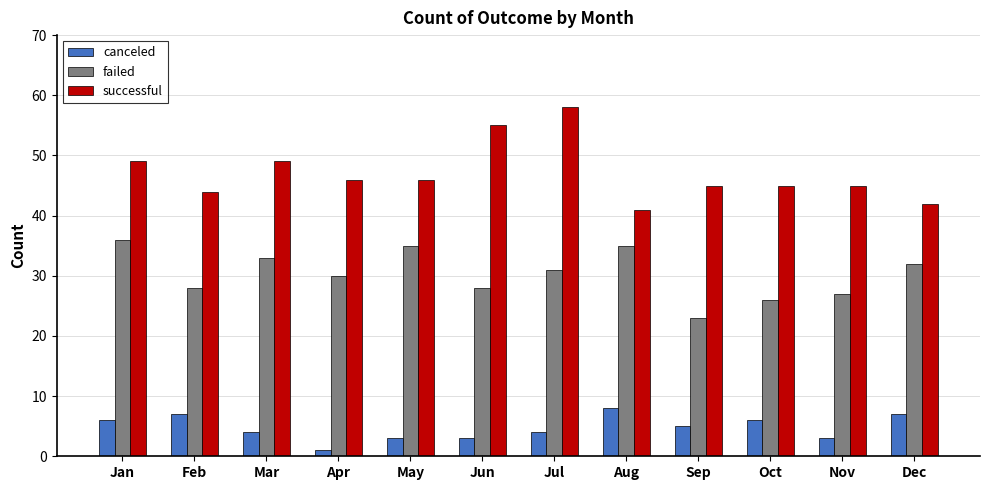

What is the difference between the highest and lowest values at Jul?

54